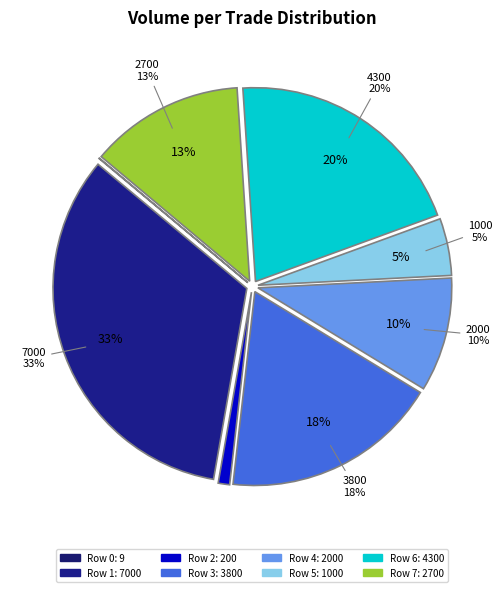

To the nearest percent, what portion does Row 5 (1000) represent?

5%